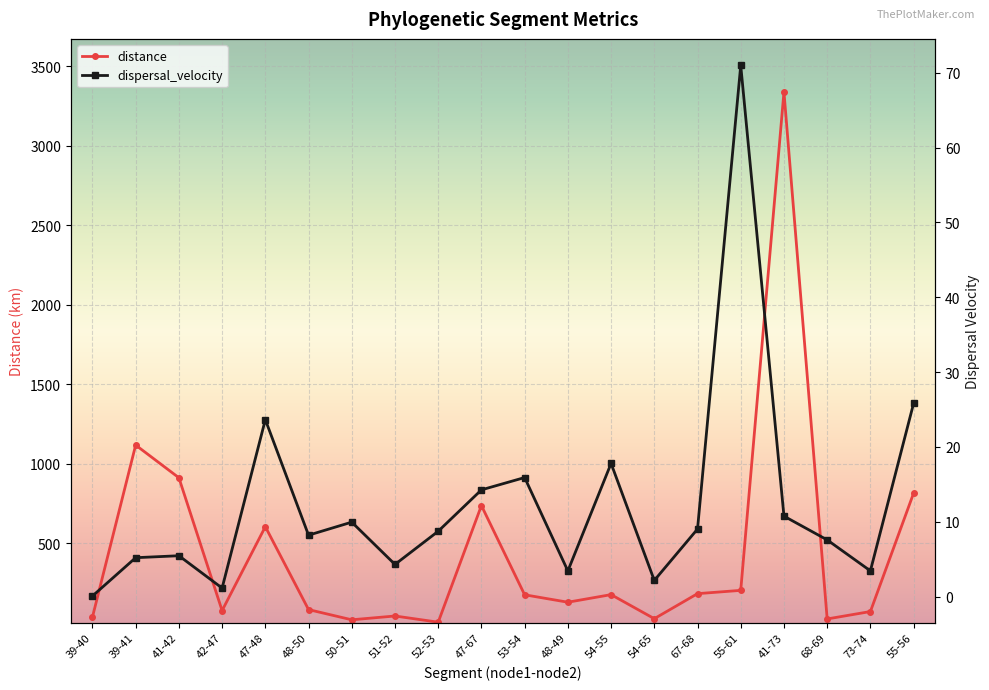

Where is the first local minimum for dispersal_velocity?

42-47